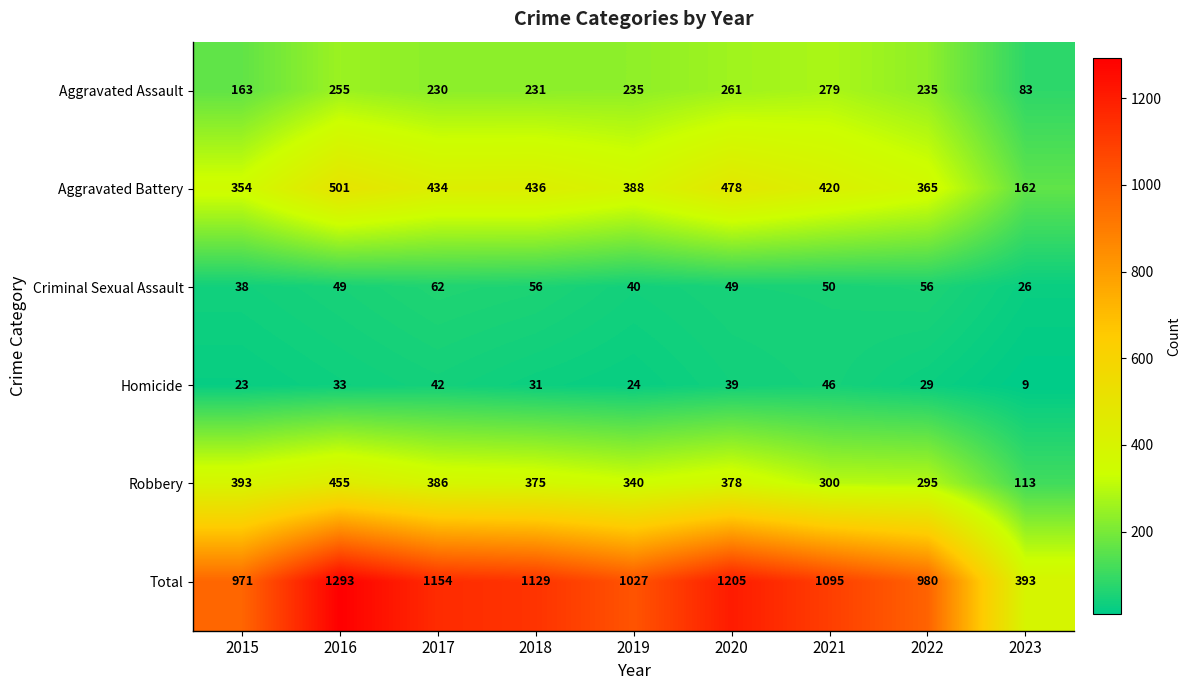

What is the maximum value shown in the chart?

1293